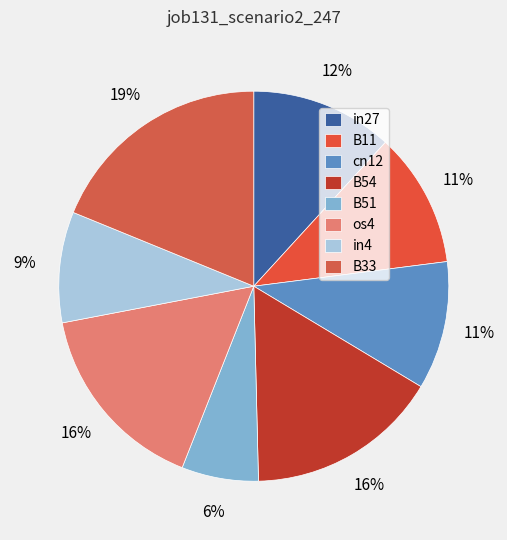

How many slices are in this pie chart?

8